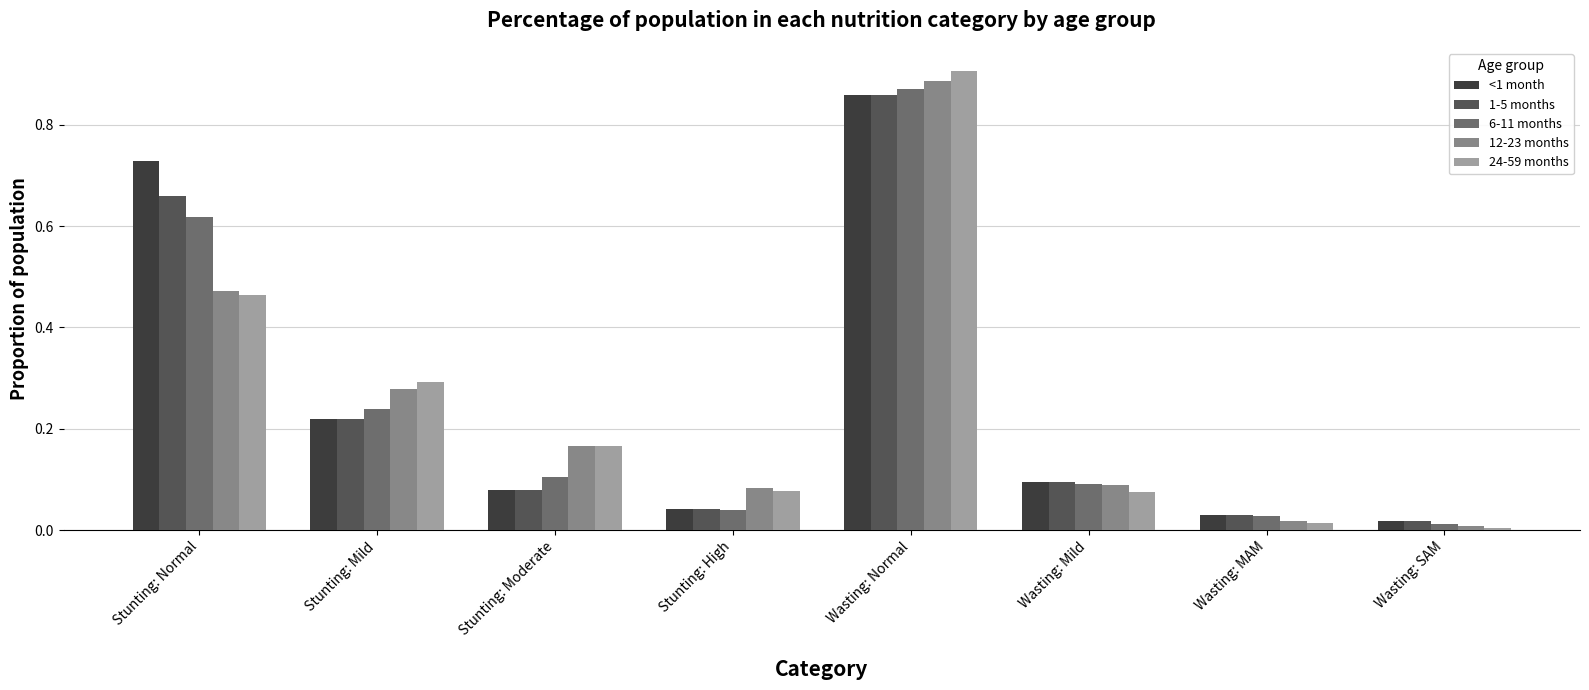

Are the bars grouped side by side (vs. stacked)?

Yes